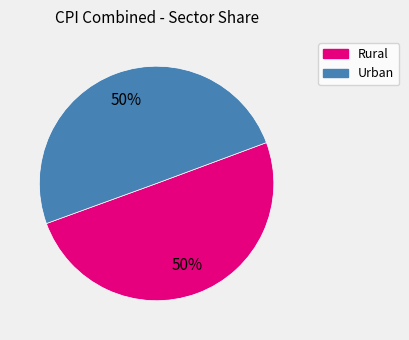

Count the number of slices in the pie.

2